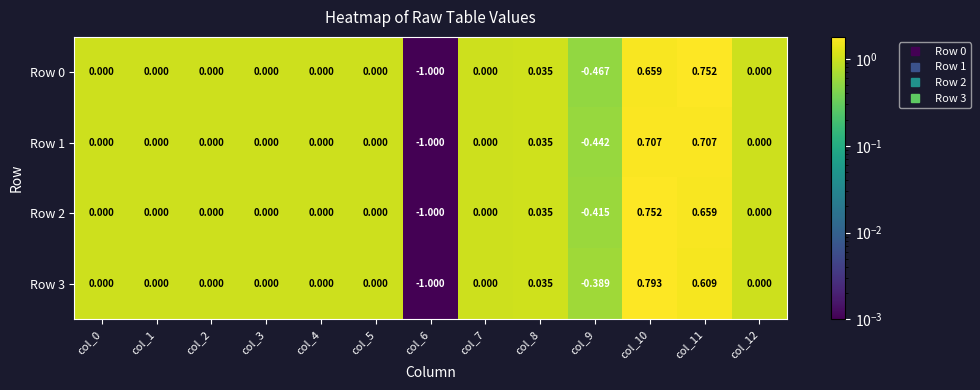

How many data points does each series have?

13